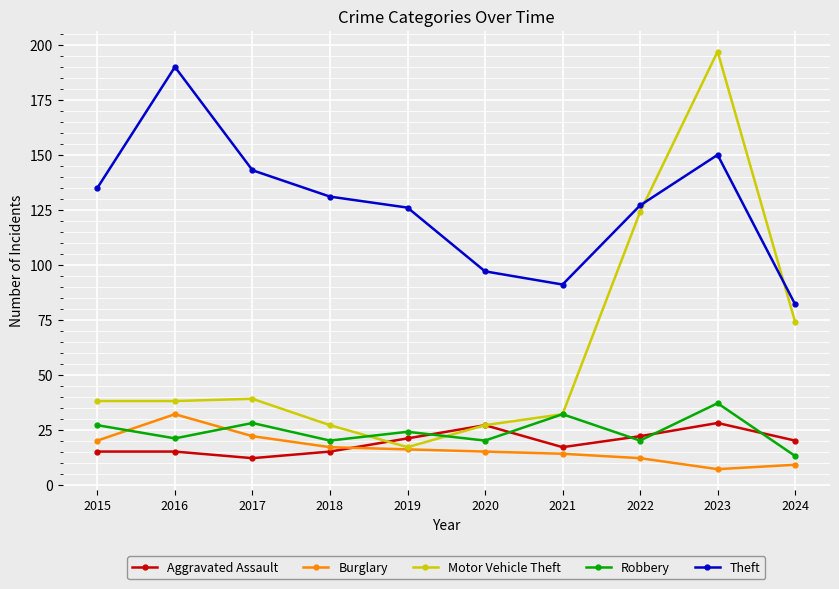

What is the difference between the maximum and second lowest values in the Burglary series?

23